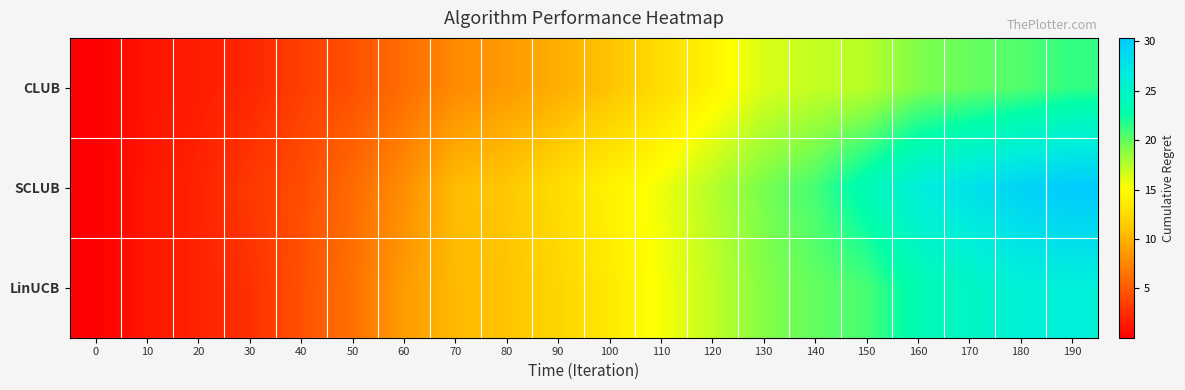

At which category is the sum across all series the highest?

190